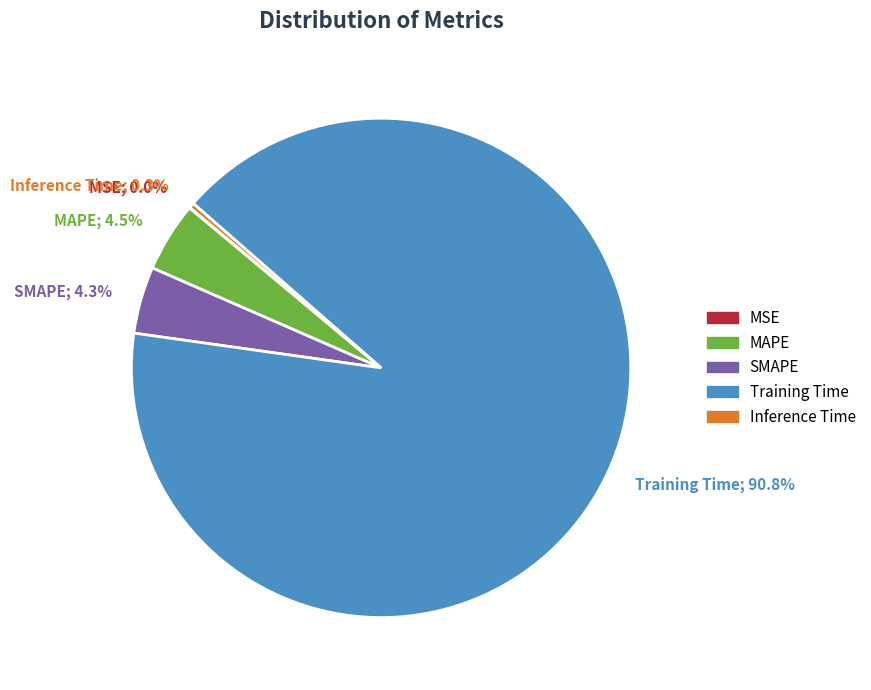

Between Training Time and MAPE, which is larger?

Training Time